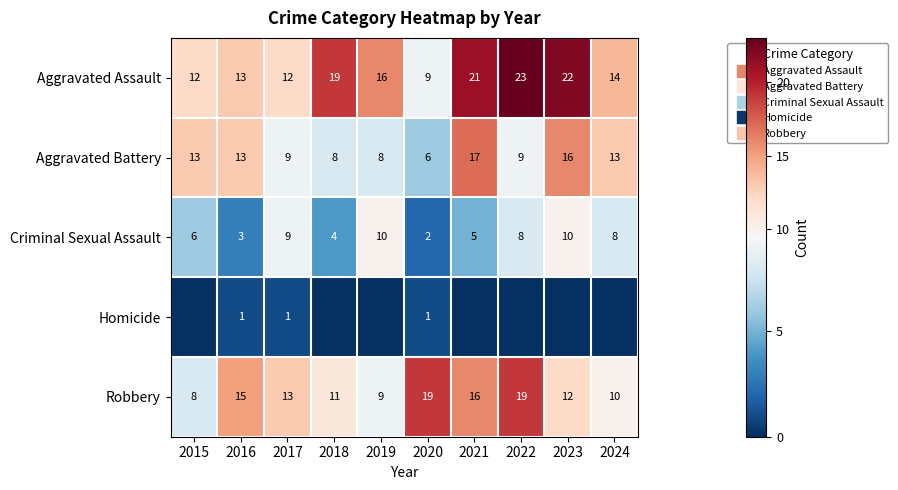

Which series has the largest total across all categories?

Aggravated Assault